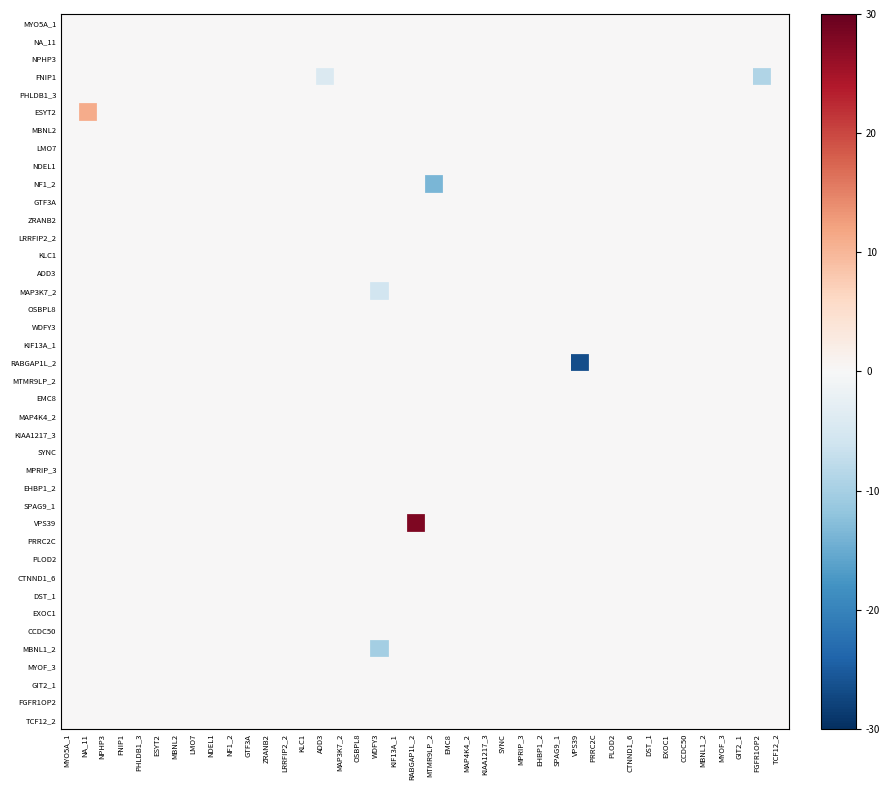

What is the smallest value displayed?

-26.5